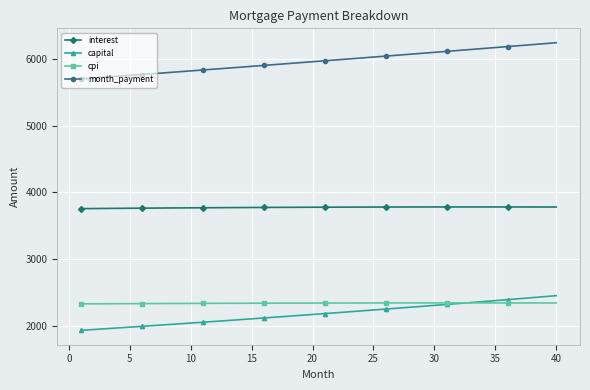

What is the value of the cpi point at the 8th from the left?

2340.0